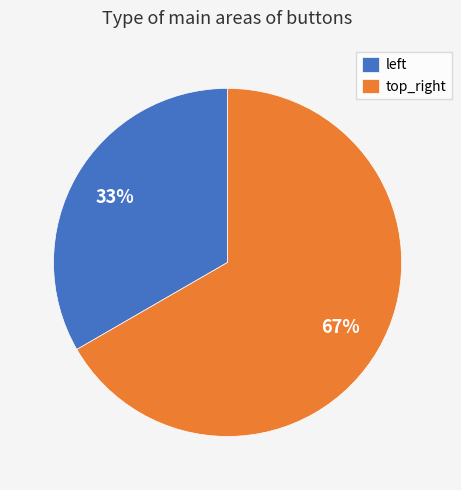

Is there a majority slice in this chart?

Yes